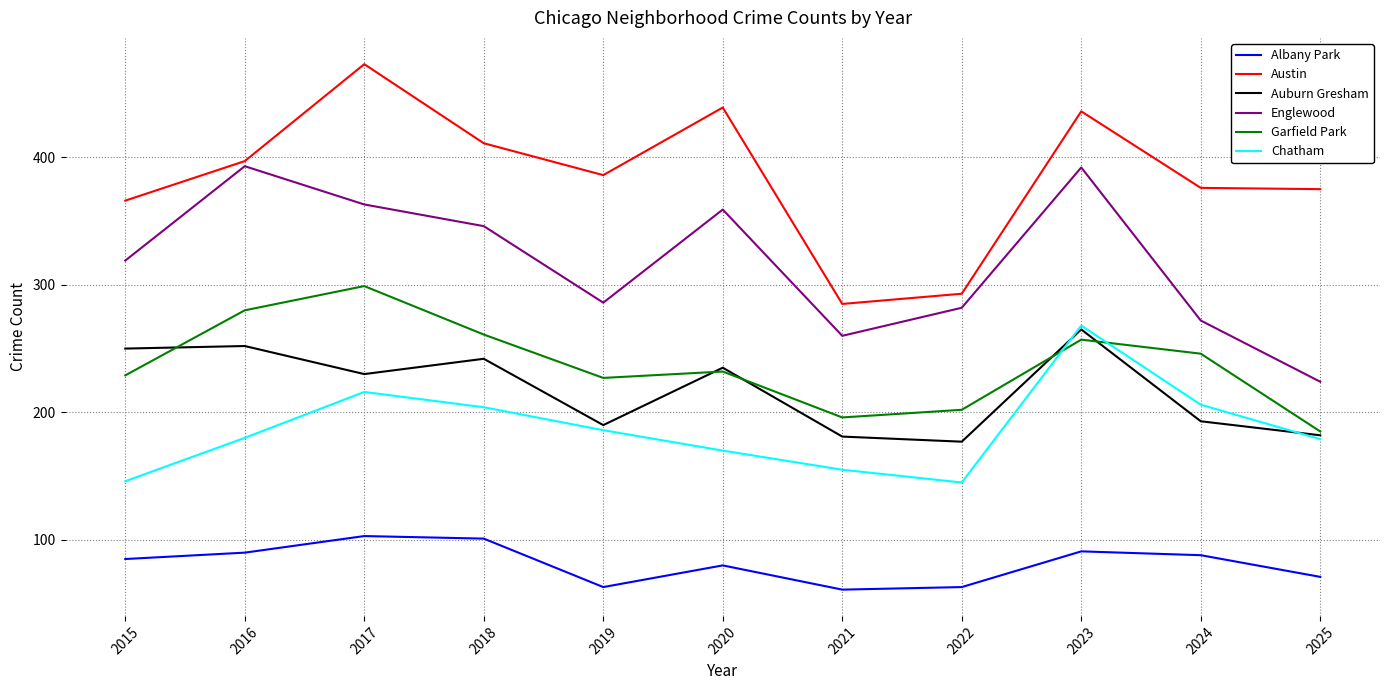

At which label does Austin reach its peak?

2017